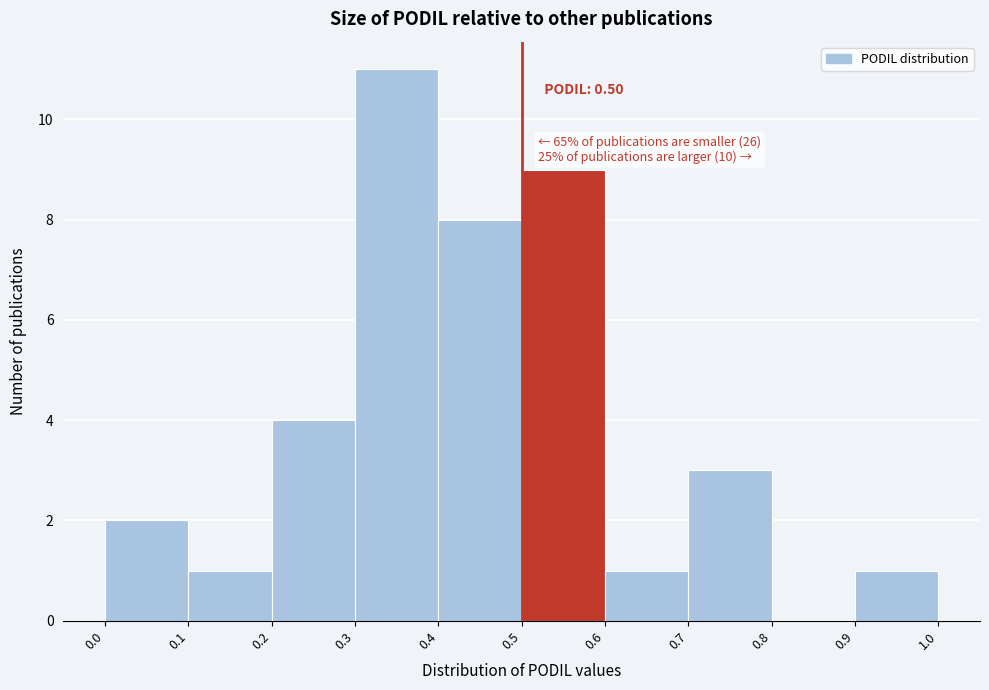

Over which range of the x-axis is the bar tallest?

0.3 to 0.4